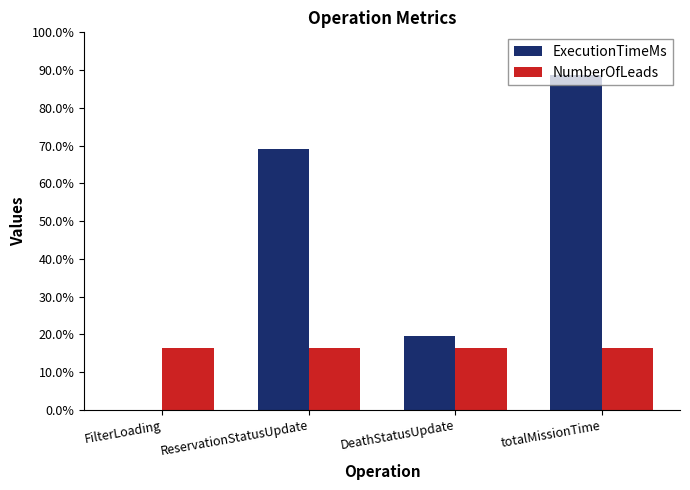

Which series has the largest range (max minus min)?

ExecutionTimeMs